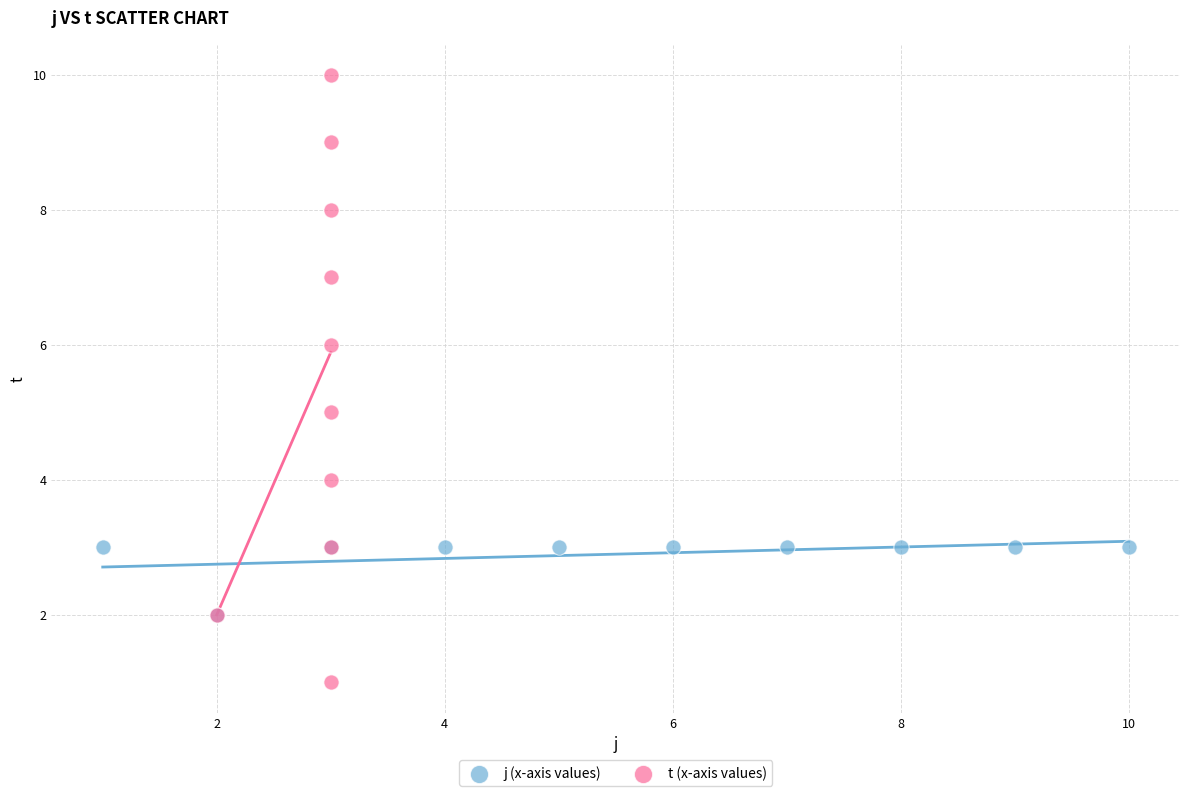

Which series has the widest spread of Y values?

t (x-axis values)